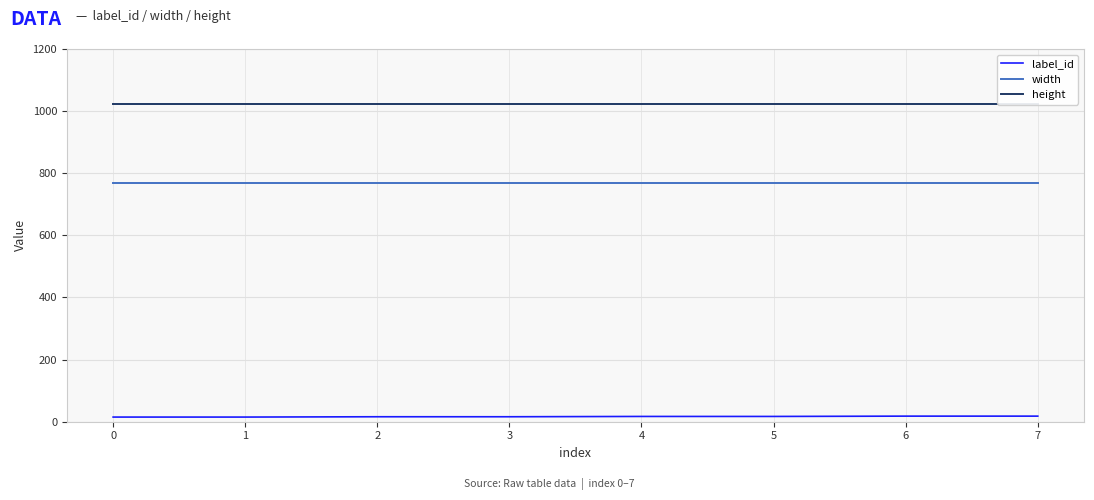

What is the minimum value for width?

768